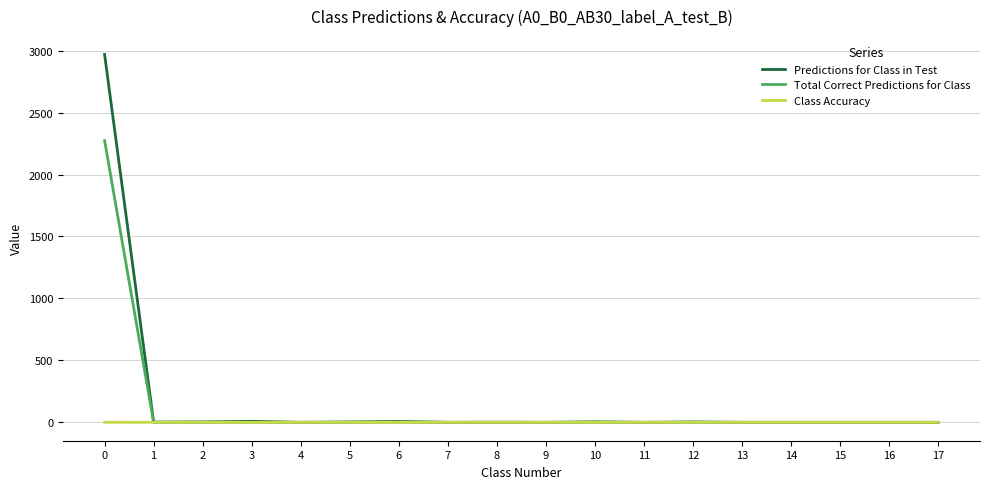

How many values in the Class Accuracy series exceed 0?

2